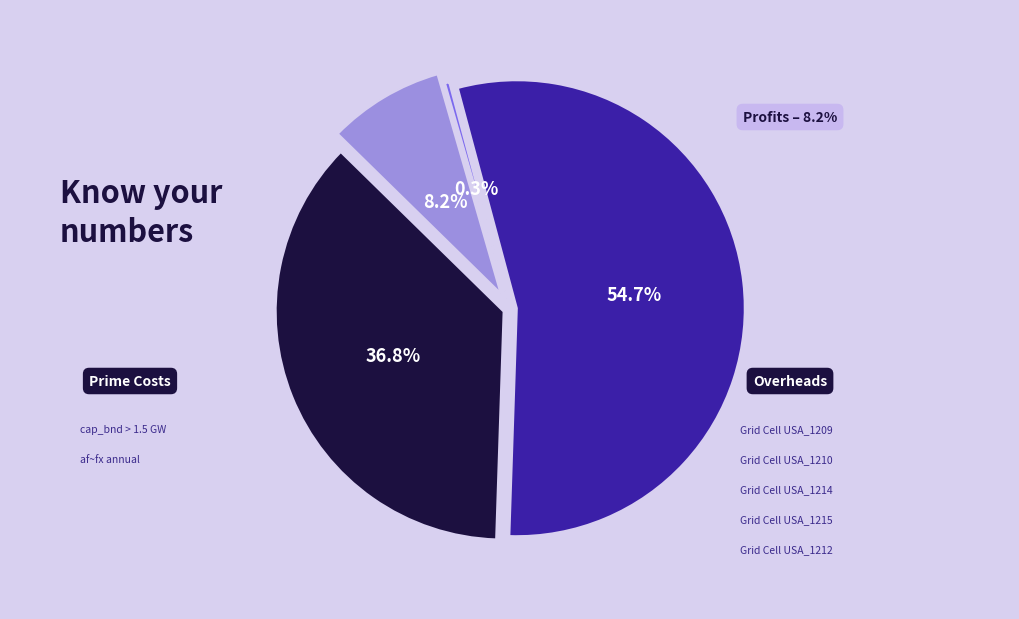

Does e_spv-USA_1210 account for over 50% of the chart?

No